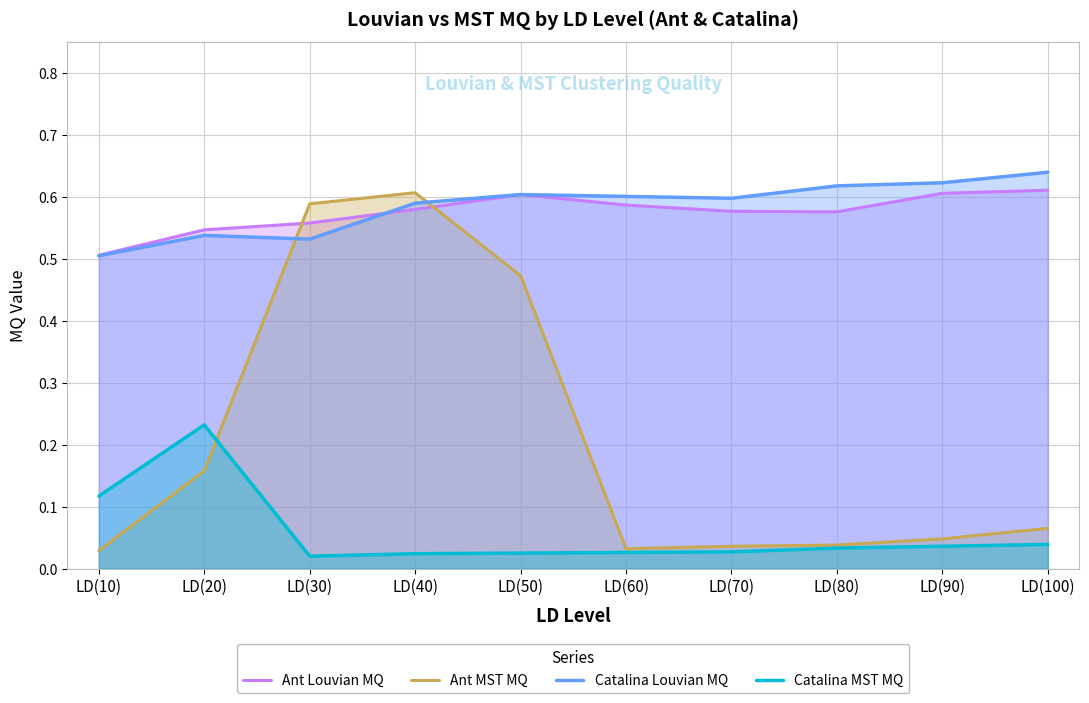

Which has a higher value, LD(80) or LD(40)?

LD(40)